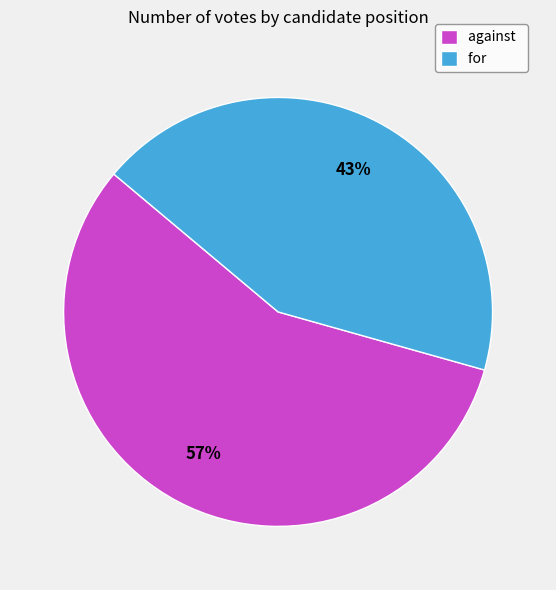

To the nearest percent, what is the average slice percentage?

50%